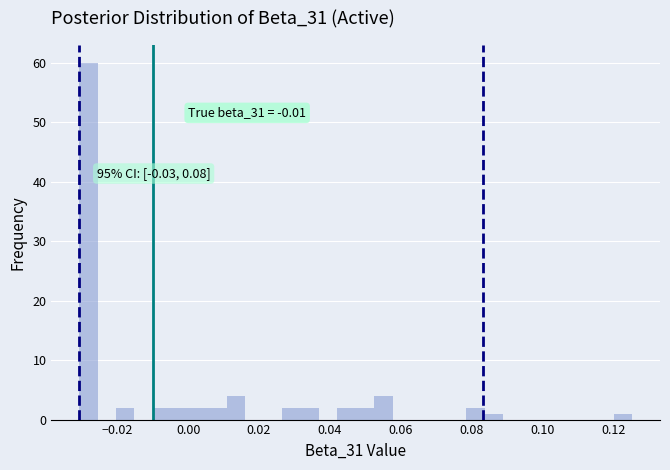

Around what value on the x-axis is the tallest bar? Give the approximate position of its centre, as read against the axis.

-0.028